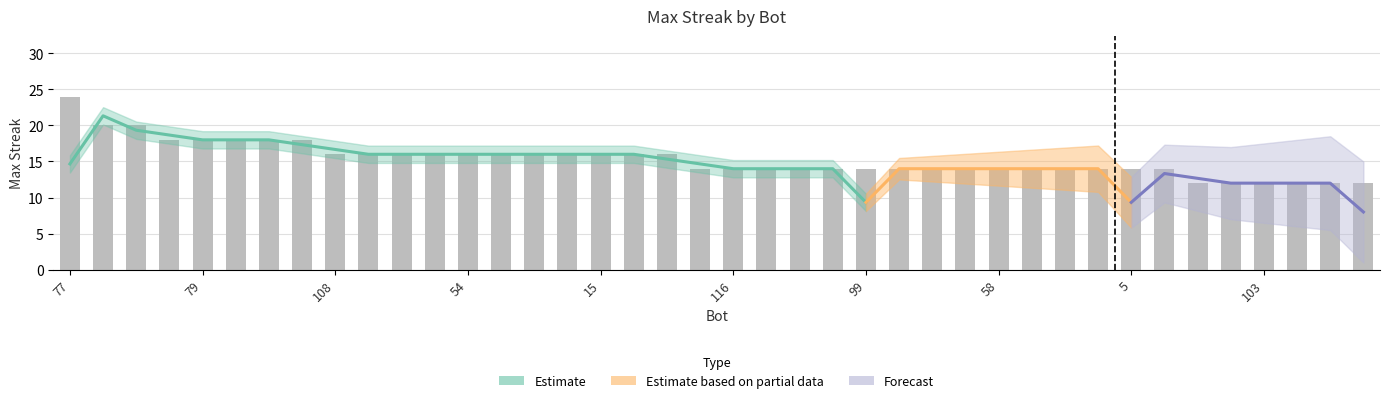

How many values exceed 14?

19